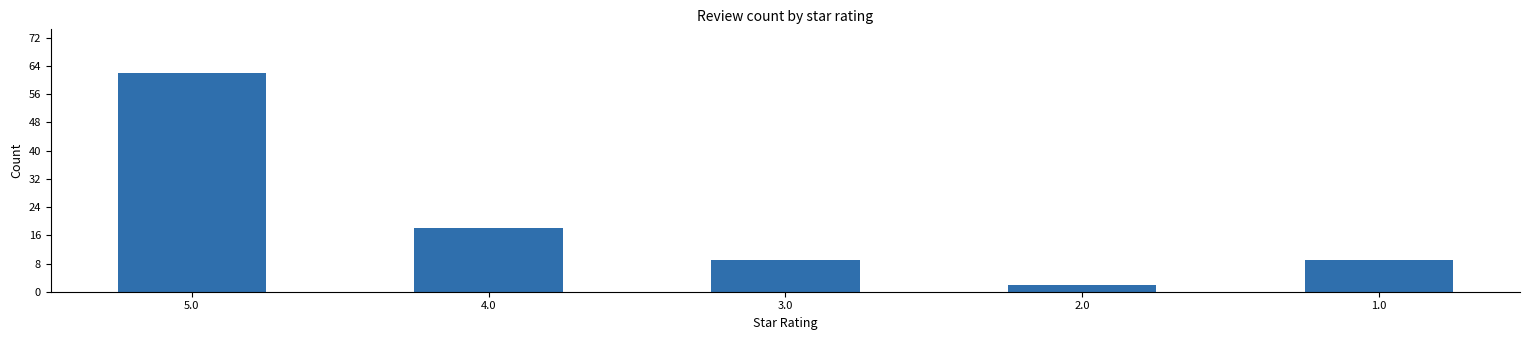

Which category has the highest value across all series?

5.0